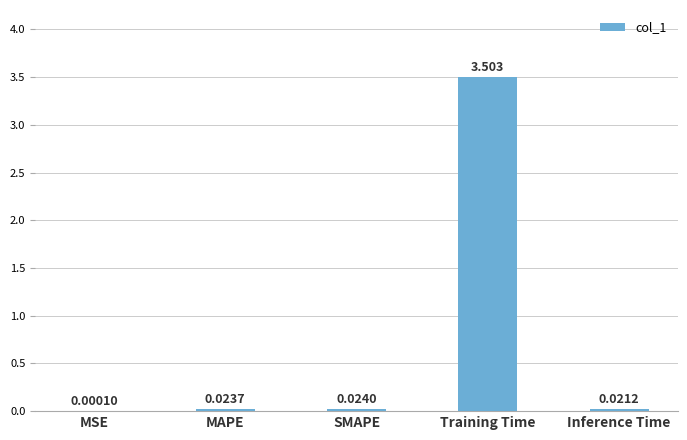

Where is the data nearest to the value 1?

SMAPE